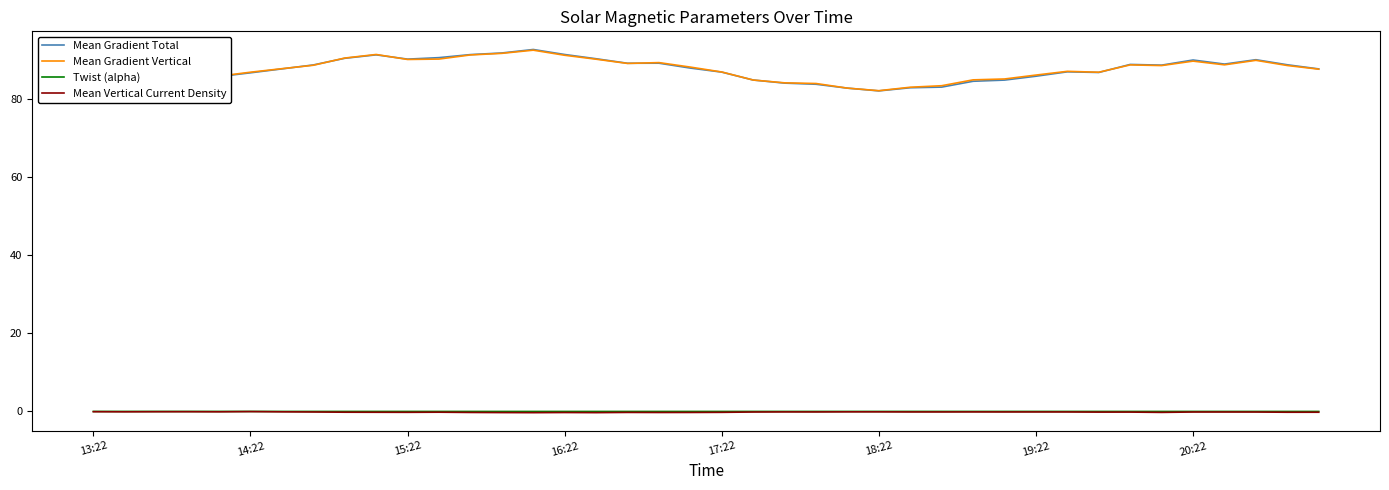

What are all the series names shown in the legend?

Mean Gradient Total, Mean Gradient Vertical, Twist (alpha), Mean Vertical Current Density